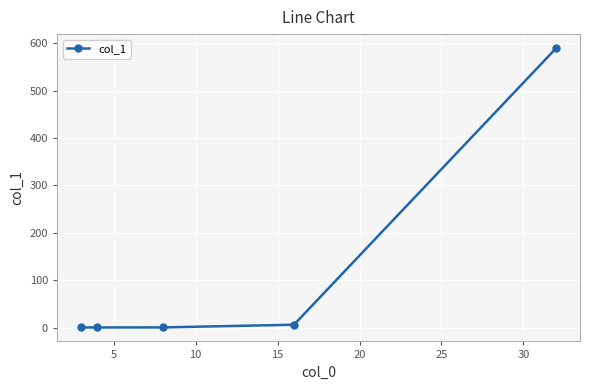

What is the smallest value displayed?

0.2